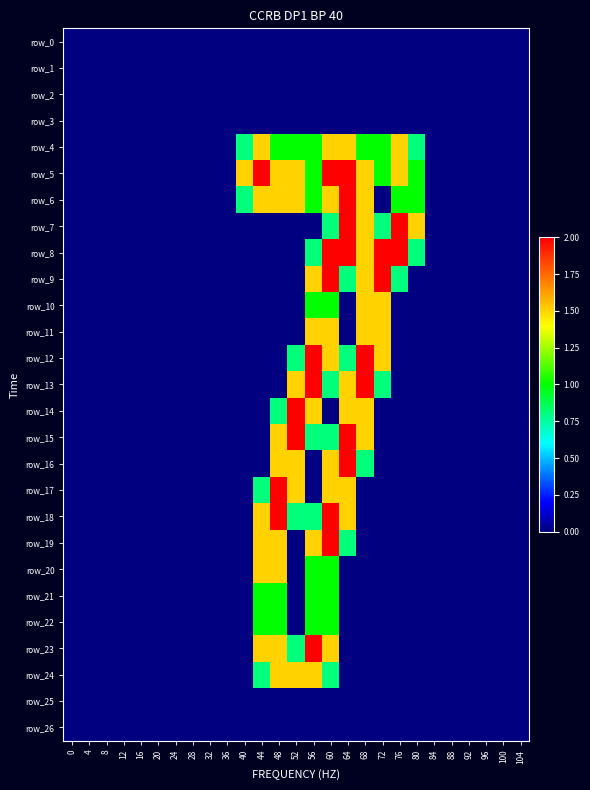

True or false: row_7 has a value of -1.0 at 28.

False